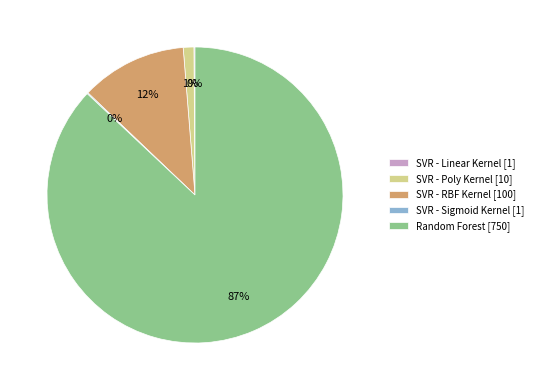

Which category has the biggest portion of the pie?

Random Forest [750]